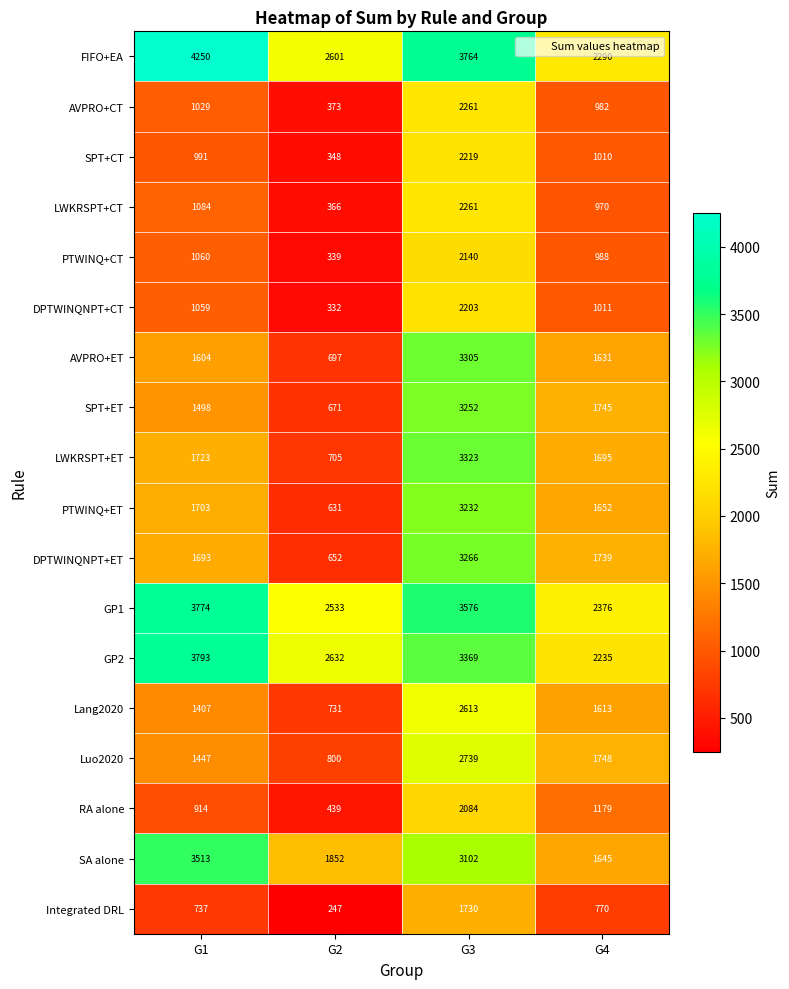

What is the difference between the maximum and minimum values in the FIFO+EA series?

1960